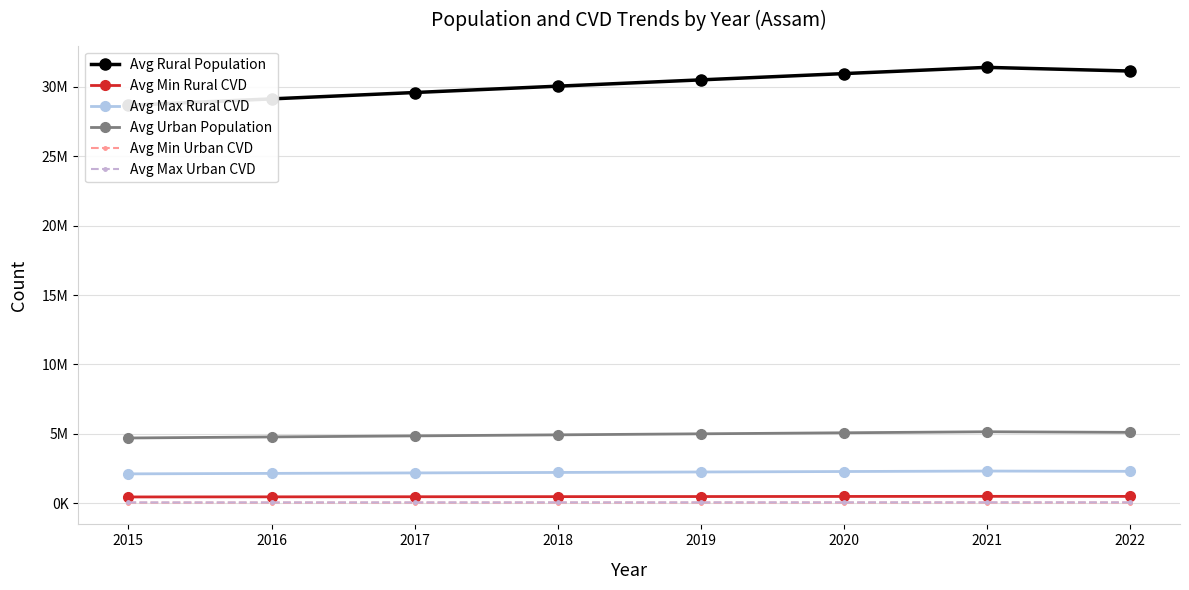

What is the value of the Avg Urban Population point at the 5th from the left?

5005319